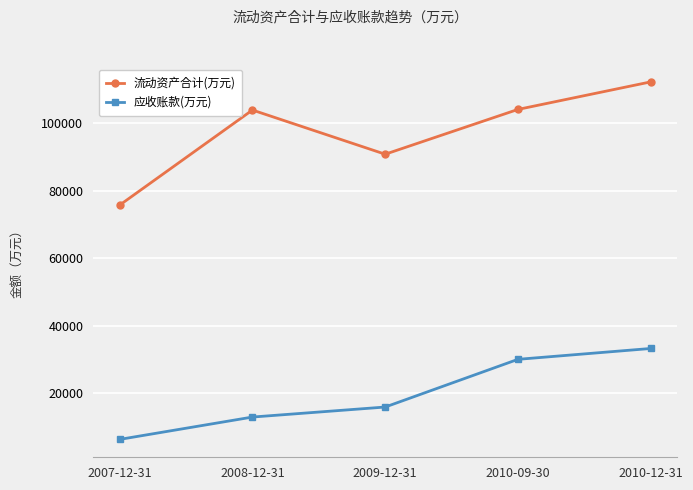

What is the total value across all series at 2009-12-31?

106785